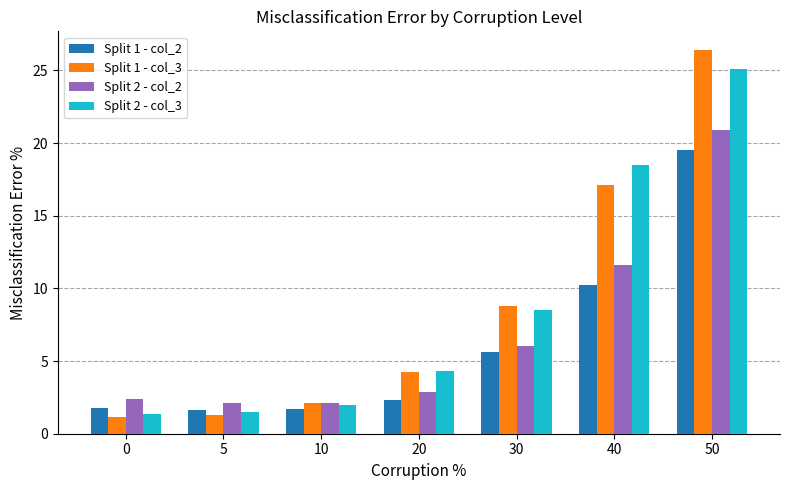

Rank the series at 40 from highest to lowest value.

Split 2 - col_3, Split 1 - col_3, Split 2 - col_2, Split 1 - col_2